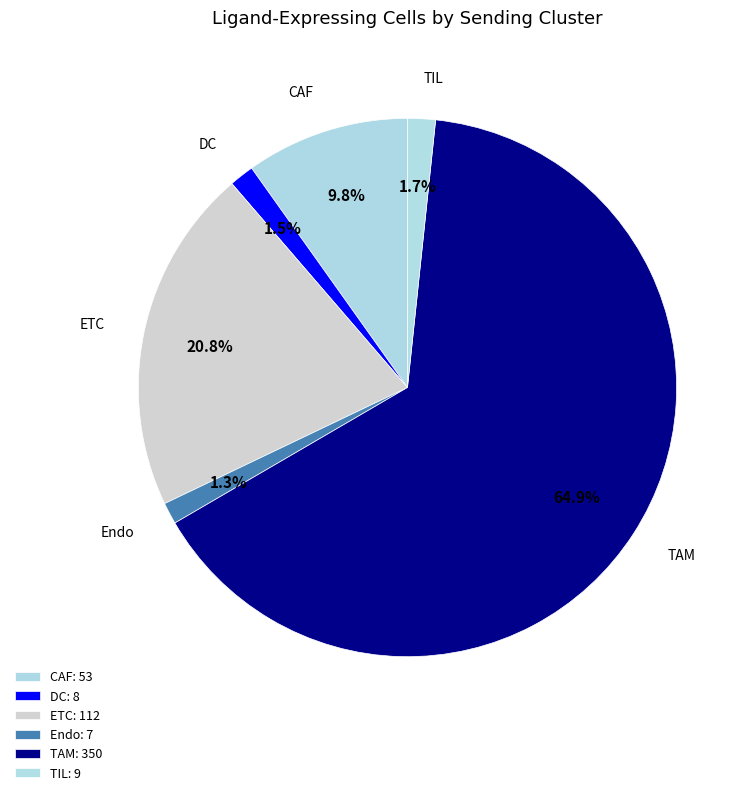

Which has a higher value, CAF or ETC?

ETC